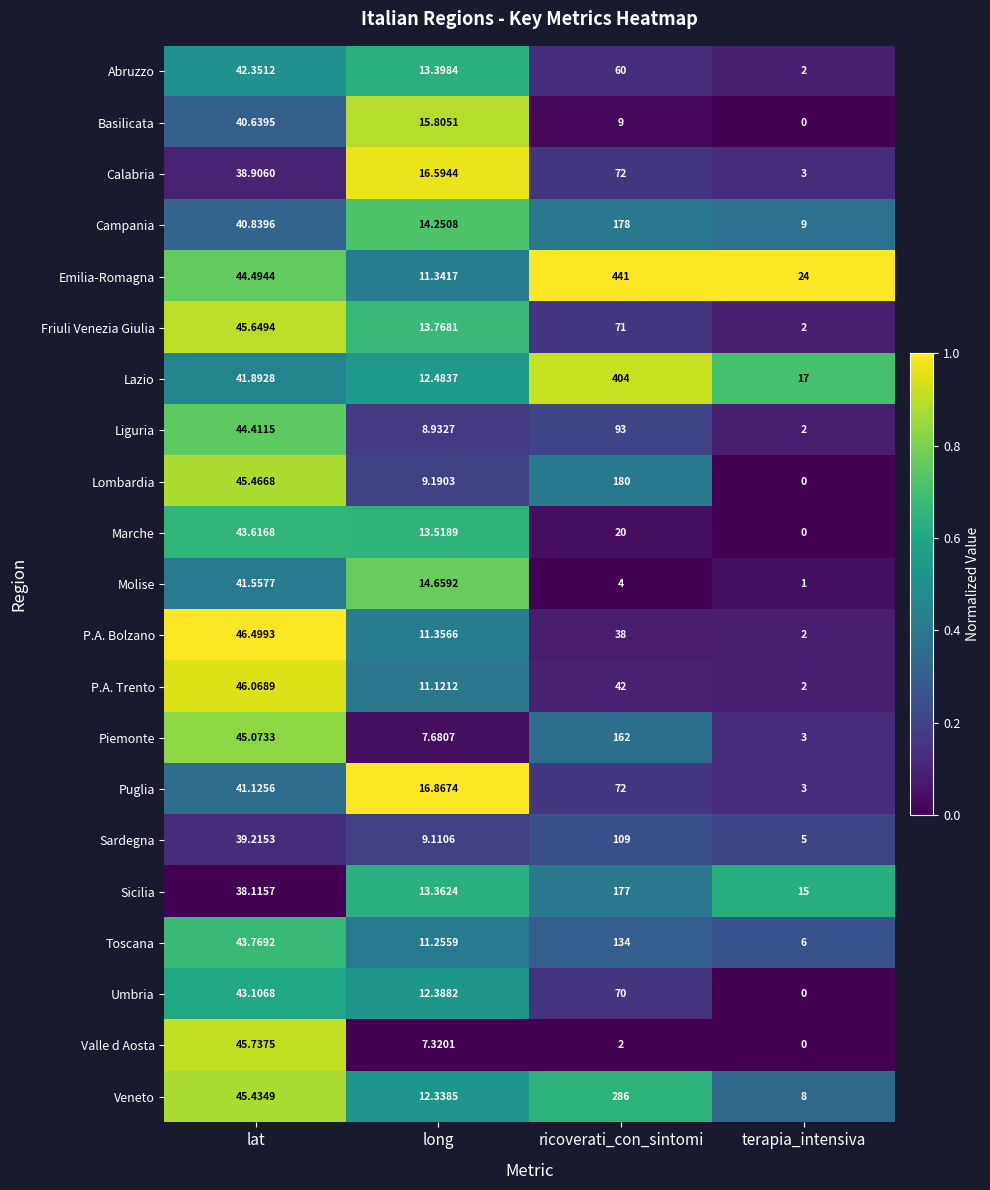

At long, list the series in order from largest to smallest.

Puglia, Calabria, Basilicata, Molise, Campania, Friuli Venezia Giulia, Marche, Abruzzo, Sicilia, Lazio, Umbria, Veneto, P.A. Bolzano, Emilia-Romagna, Toscana, P.A. Trento, Lombardia, Sardegna, Liguria, Piemonte, Valle d Aosta